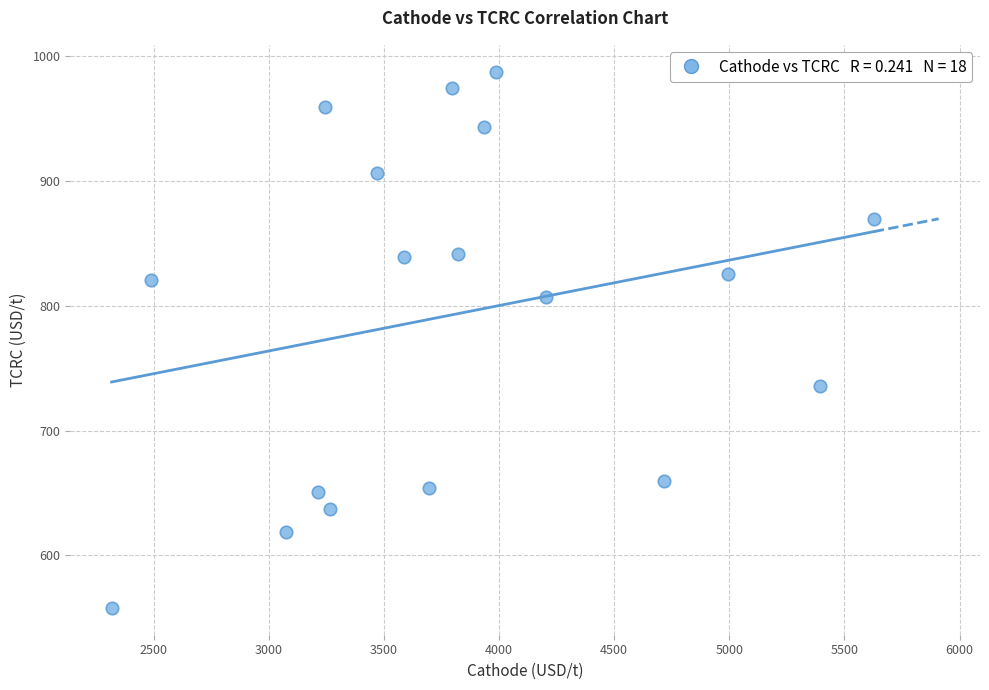

What is the range of Y values (max minus min)?

429.5